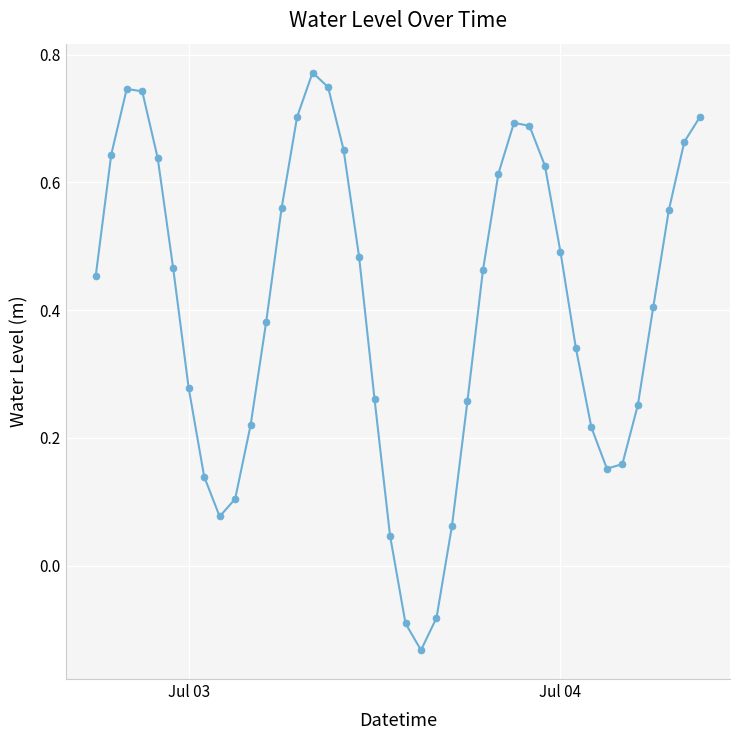

What is the difference between the maximum and minimum values?

0.9